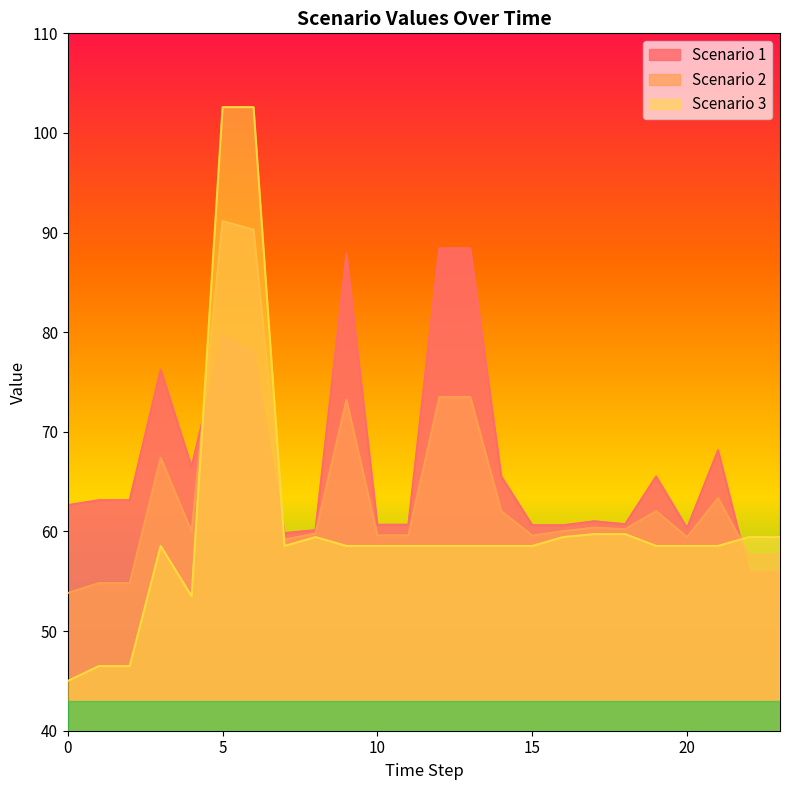

Which series has the largest total across all categories?

Scenario 1